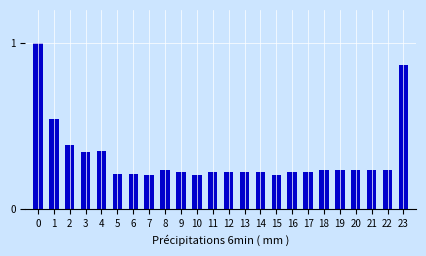

True or false: the data shows 0.6 at 3.

False